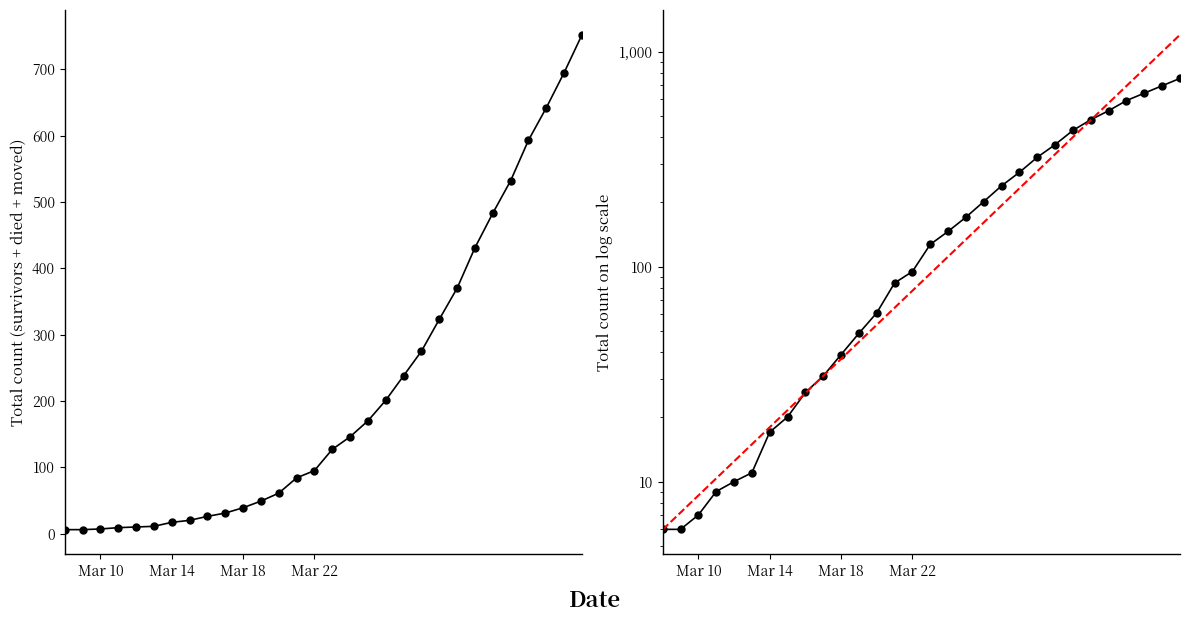

Is this an area chart (filled region under the line)?

No